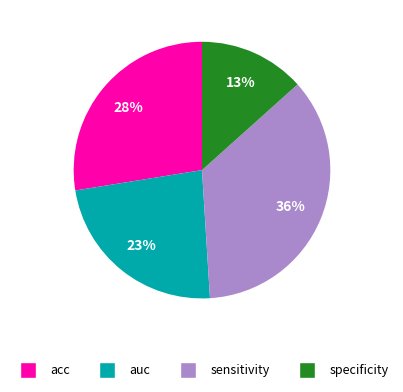

Does any single category account for the majority?

No